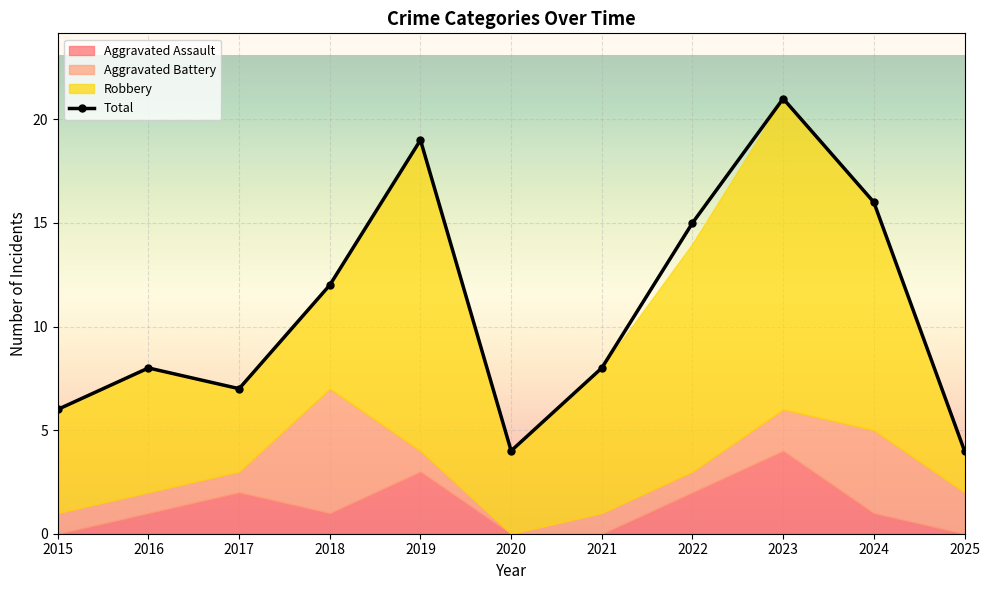

What is the value of the 8th point from the left?

15